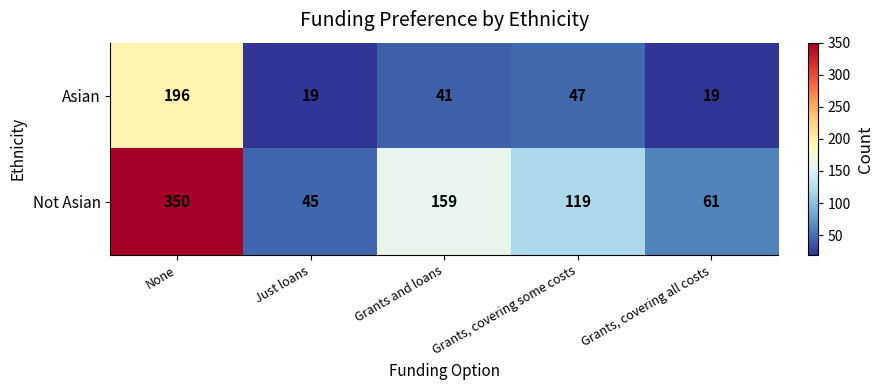

What is the spread (max minus min) of values at None?

154